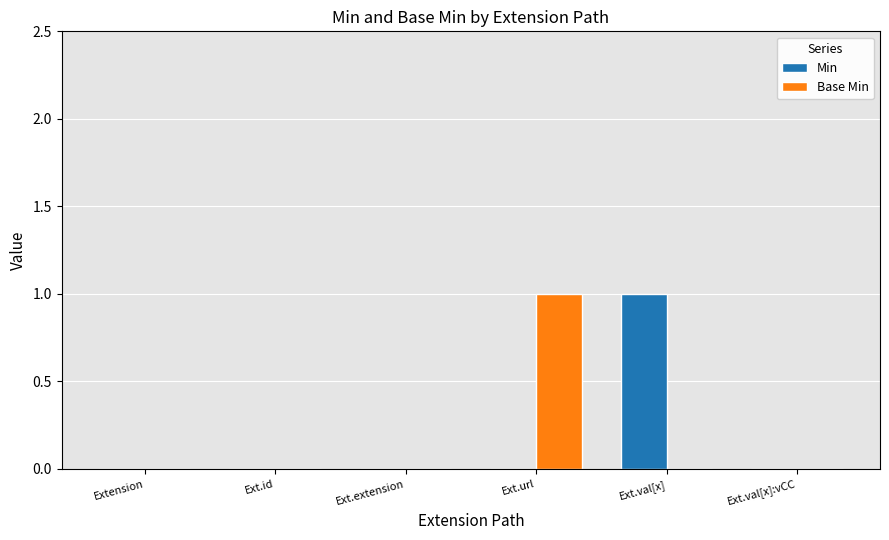

Reading left to right, transcribe all the data shown in this chart.

Min: 0	0	0	0	1	0
Base Min: 0	0	0	1	0	0